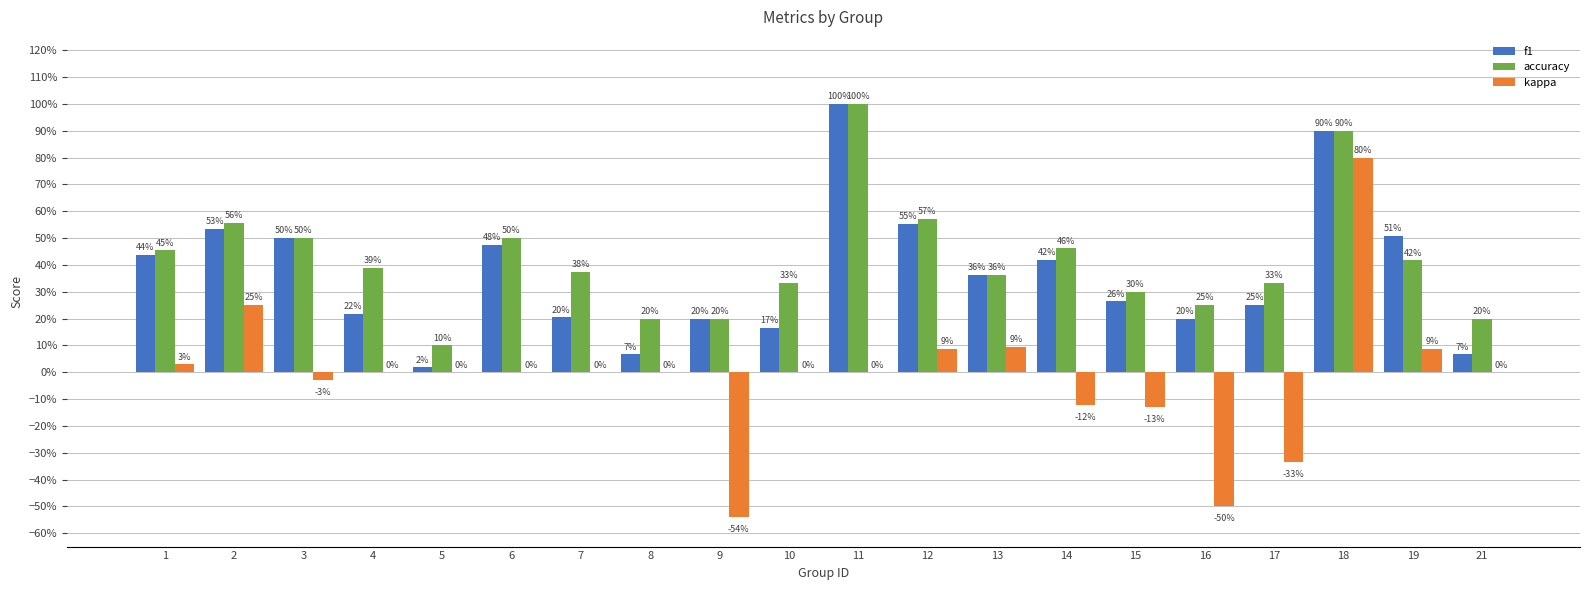

What are all the series names shown in the legend?

f1, accuracy, kappa